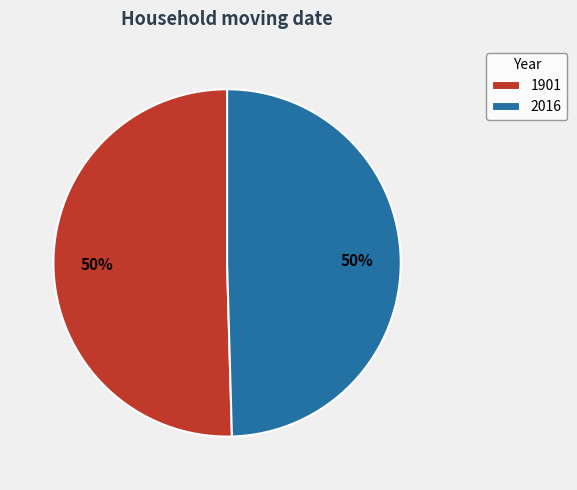

Do 1901 and 2016 together represent more than half of the pie?

Yes